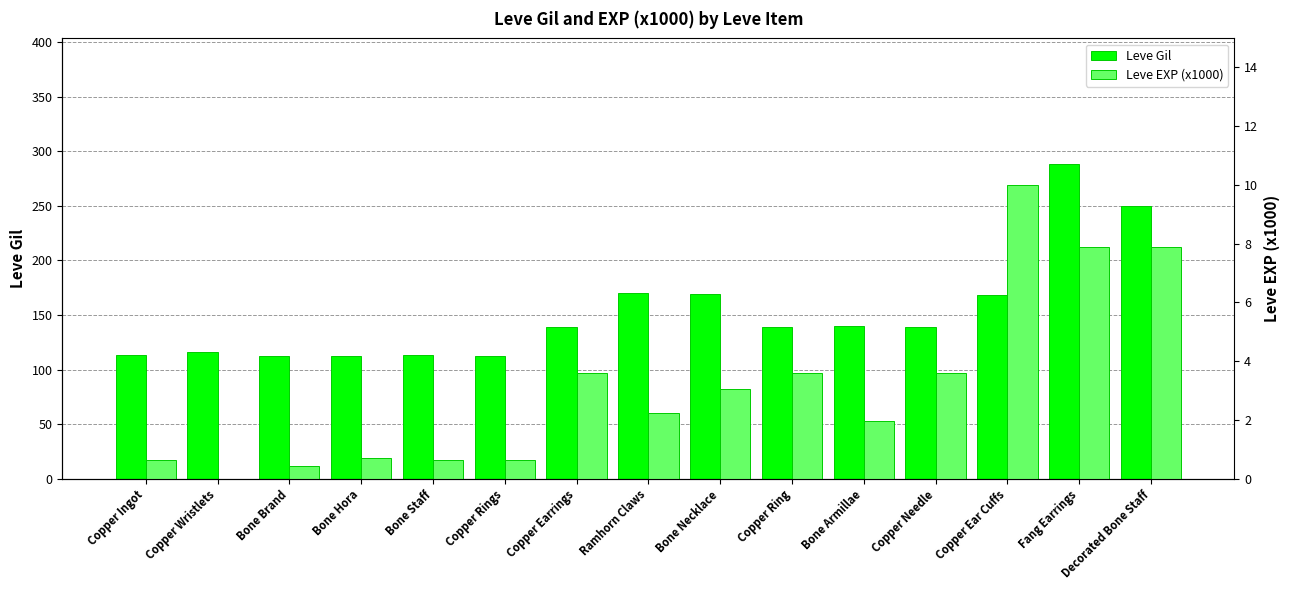

What is the total value across all series at Ramhorn Claws?

172.2